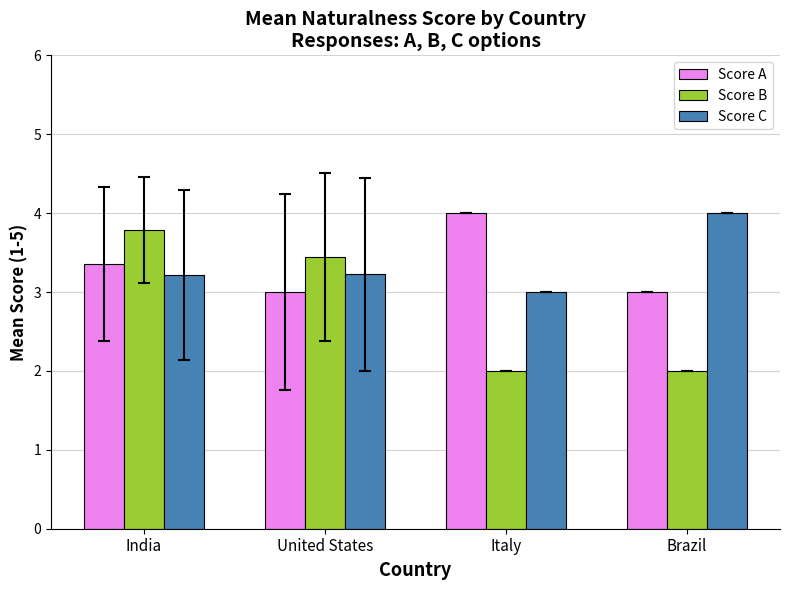

How many data points does each series have?

4